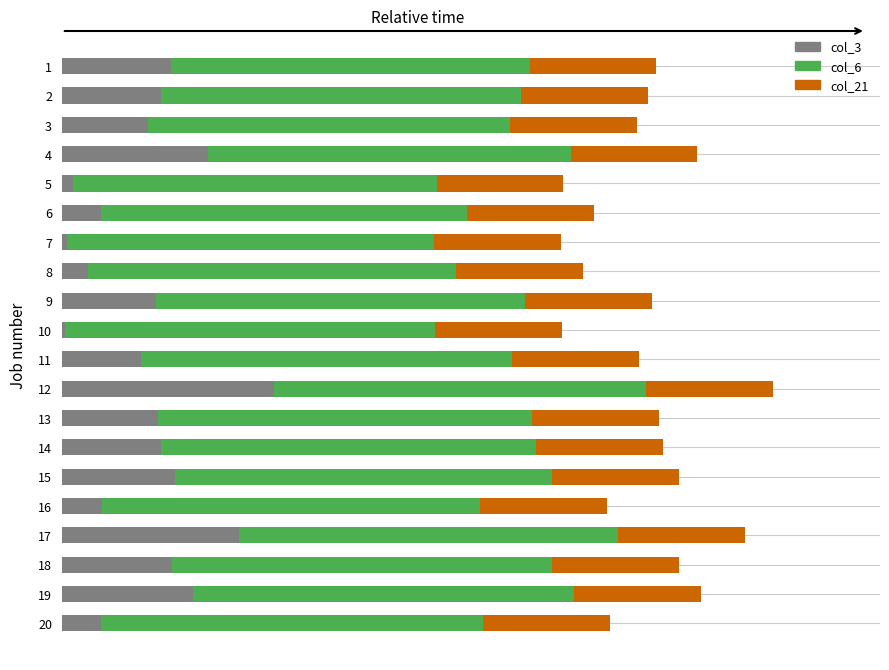

The value of col_6 at 15 is 0.4. True or false?

True